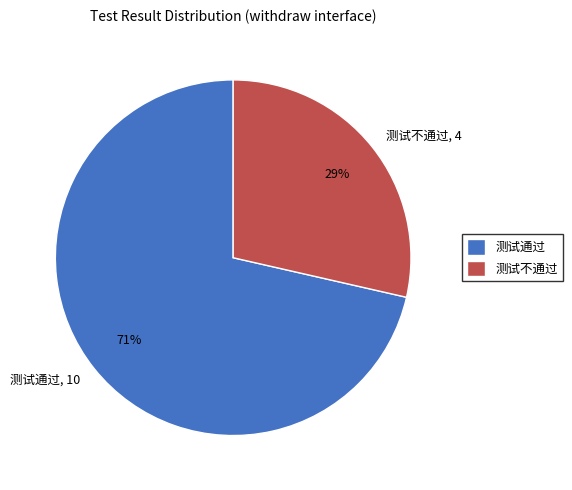

What percentage is the 测试不通过 slice, to the nearest percent?

29%